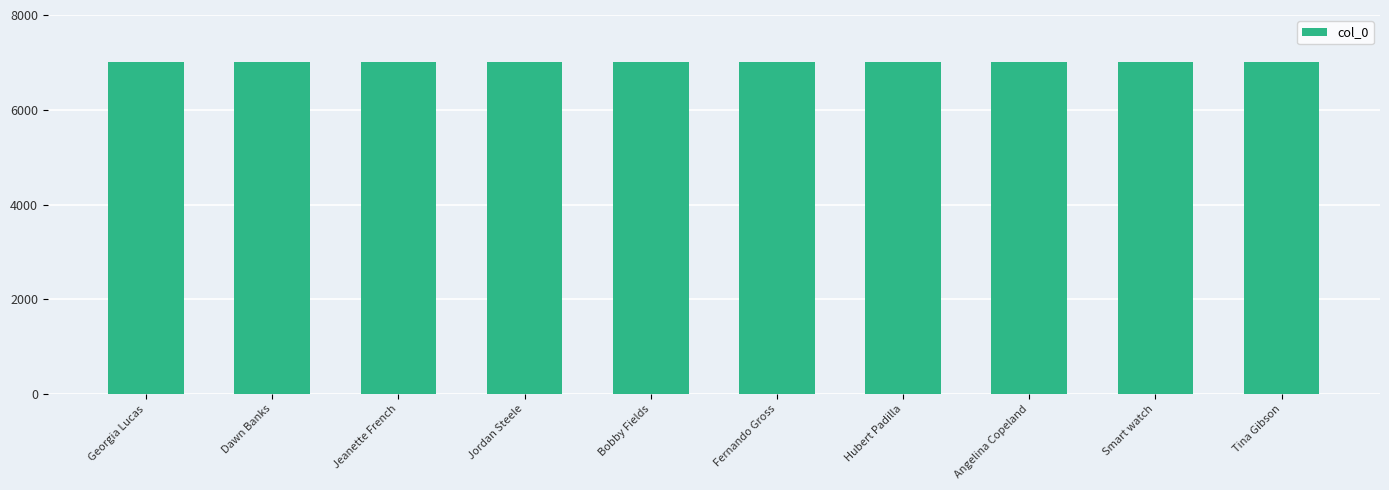

What is the change in value from Dawn Banks to Jordan Steele?

+2